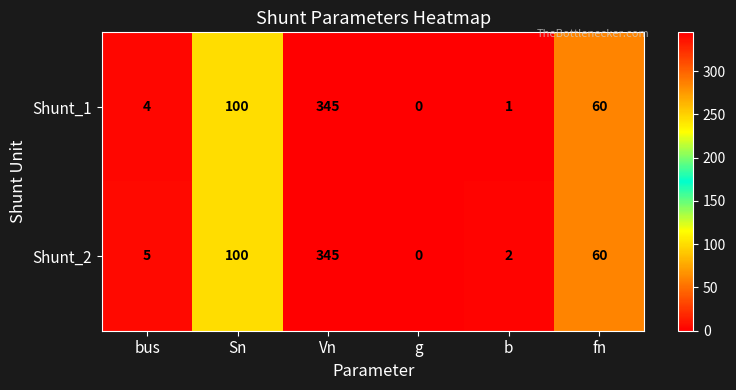

Reading left to right, transcribe all the data shown in this chart.

Shunt_1: bus=4	Sn=100	Vn=345	g=0	b=1	fn=60
Shunt_2: bus=5	Sn=100	Vn=345	g=0	b=2	fn=60